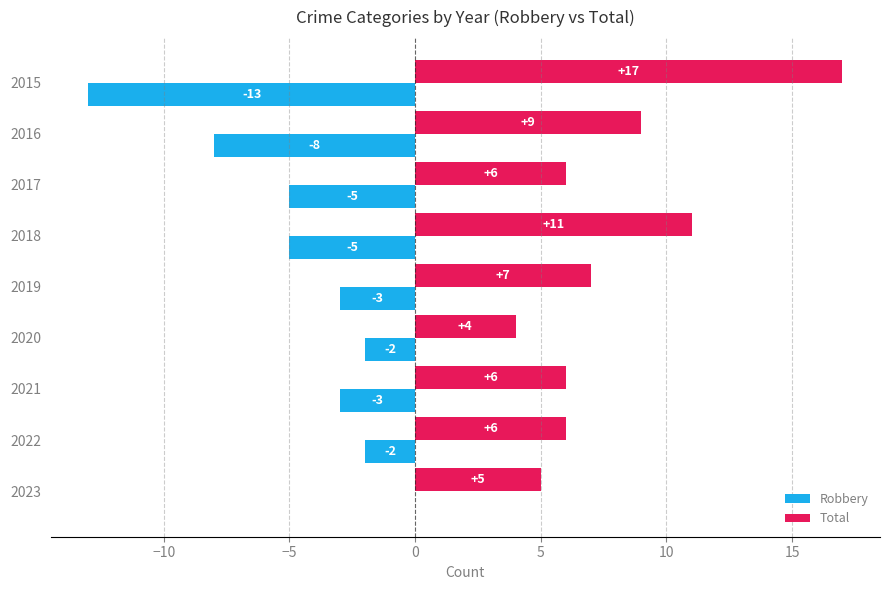

What is the sum of all Robbery values?

-41